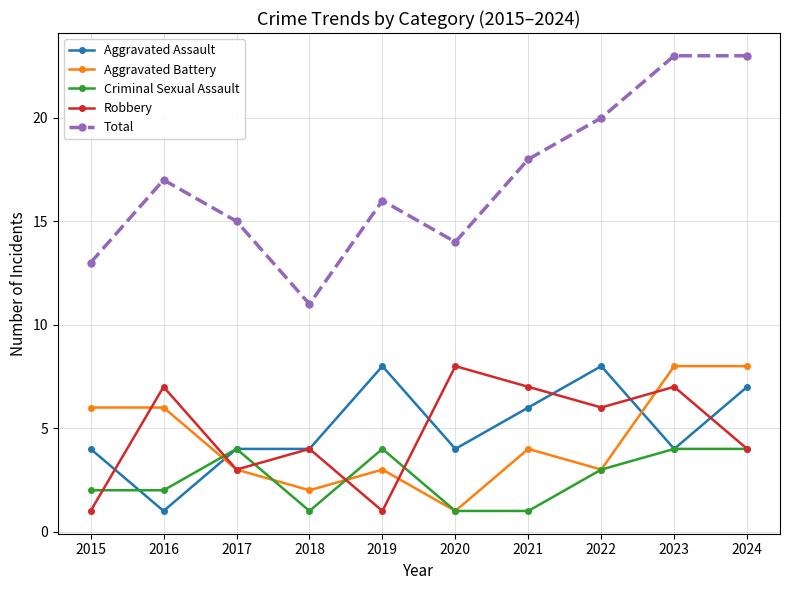

What is the maximum value shown in the chart?

23